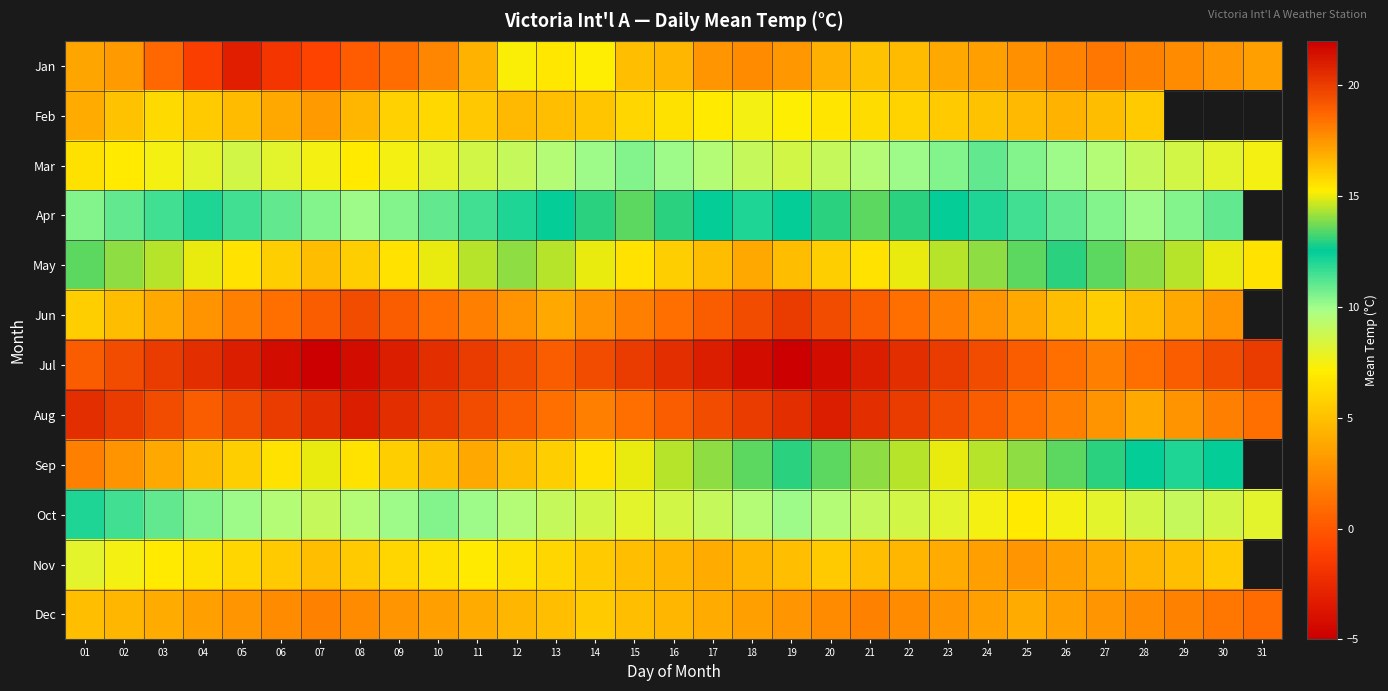

At how many categories does at least one series exceed 10?

31